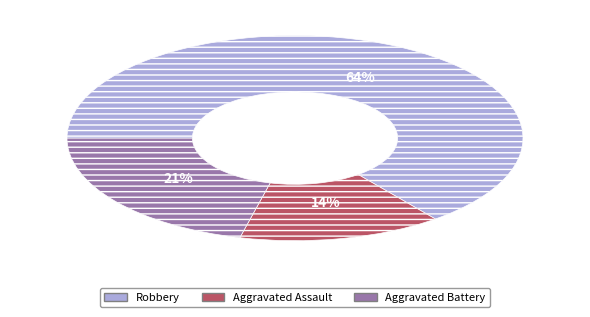

Does any single category account for the majority?

Yes